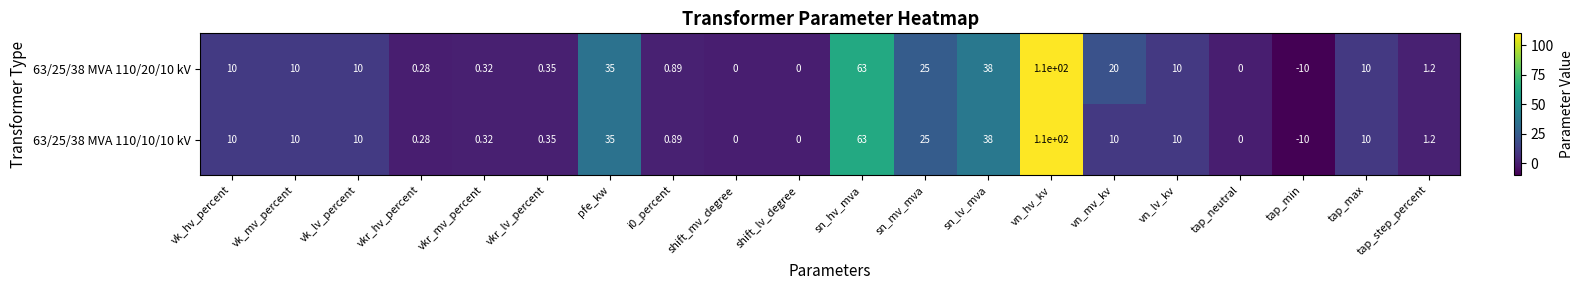

At which category is the sum across all series the highest?

vn_hv_kv